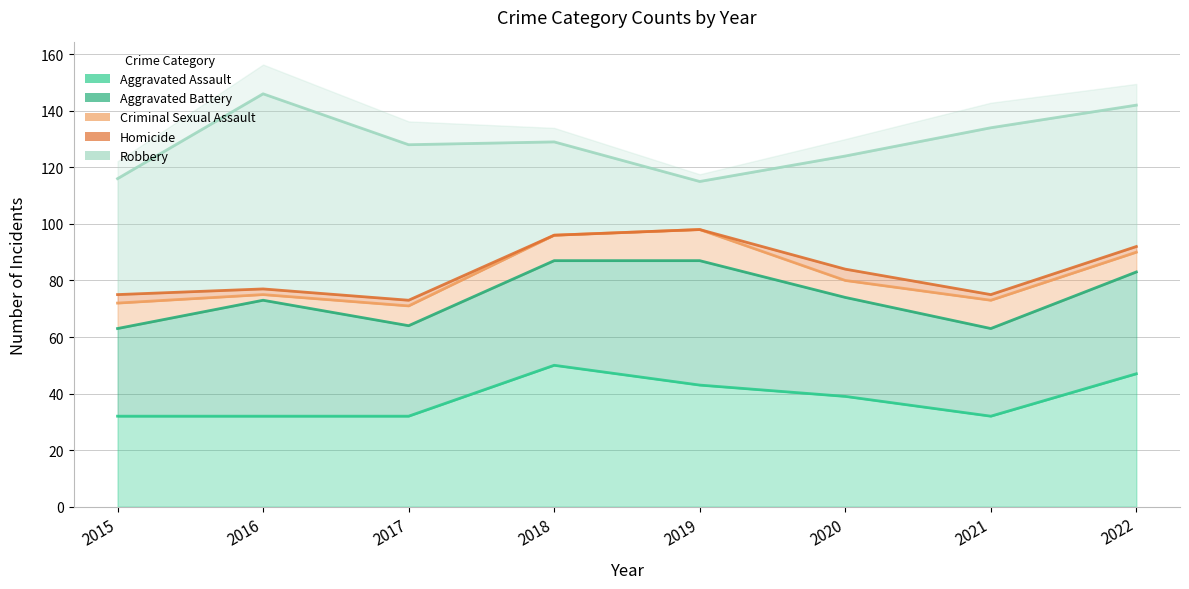

Which has a higher value, 2018 or 2021?

2018